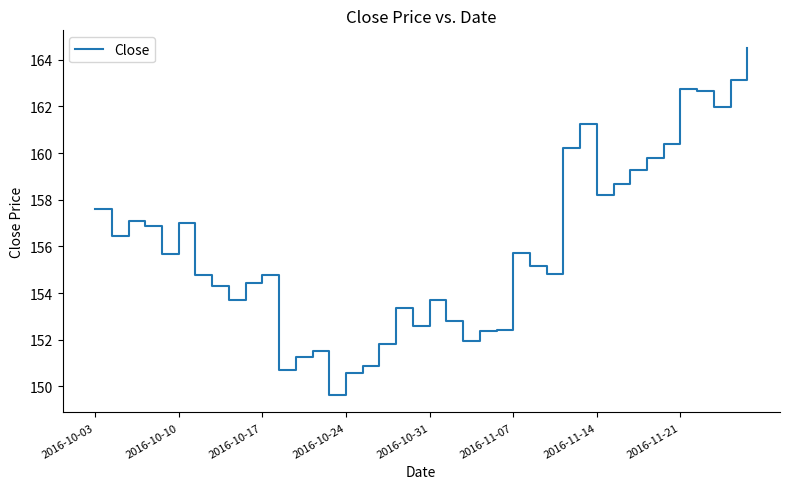

What is the difference between the maximum and minimum values?

14.9